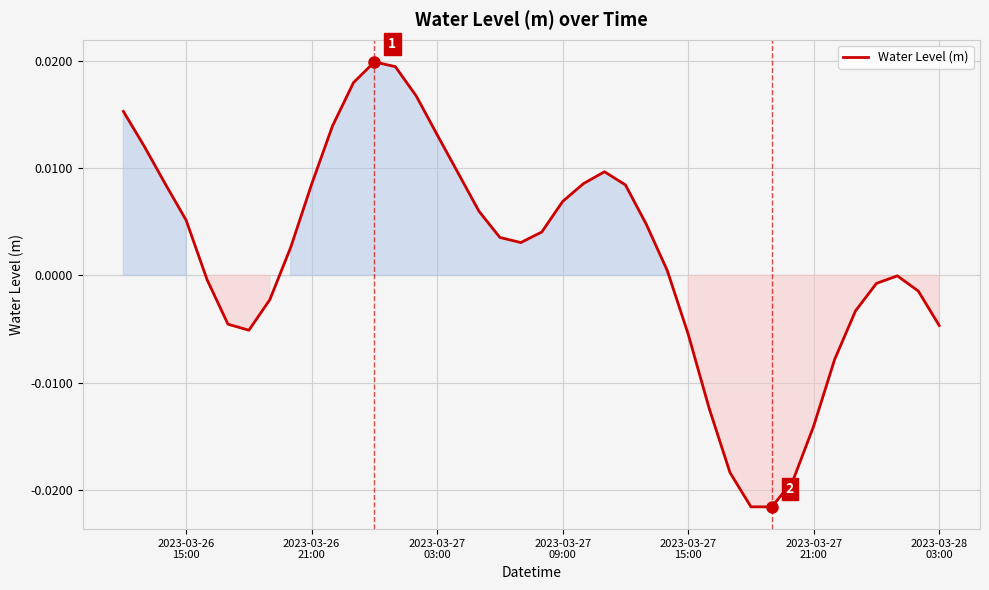

How many lines are shown in the chart?

1